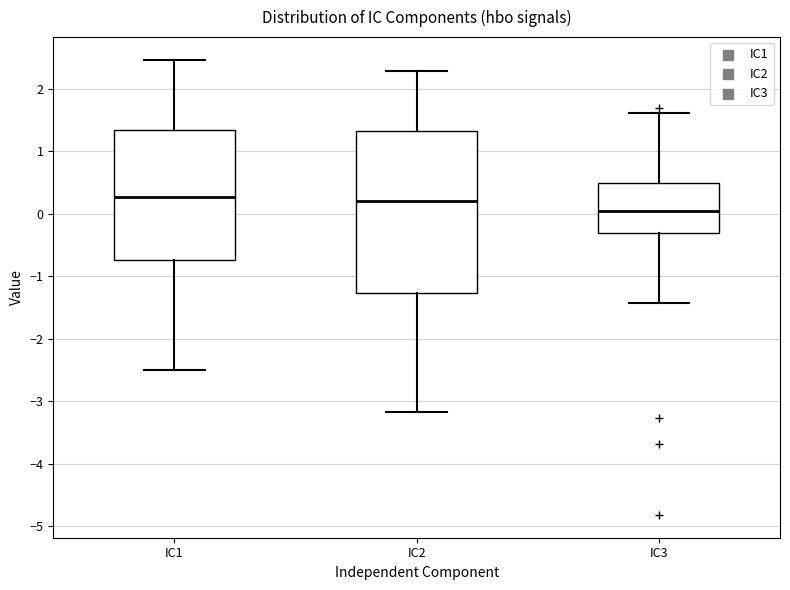

Reading left to right, transcribe this box plot: for each box, give where its median line is, the range the box spans, and where its two whiskers end, as read against the y-axis. The values are not printed on the chart, so give them approximately, as read against the axis.

IC1: median 0.3, box -0.7 to 1.3, whiskers -2.5 to 2.5
IC2: median 0.2, box -1.3 to 1.3, whiskers -3.2 to 2.3
IC3: median 0.0, box -0.3 to 0.5, whiskers -1.4 to 1.6